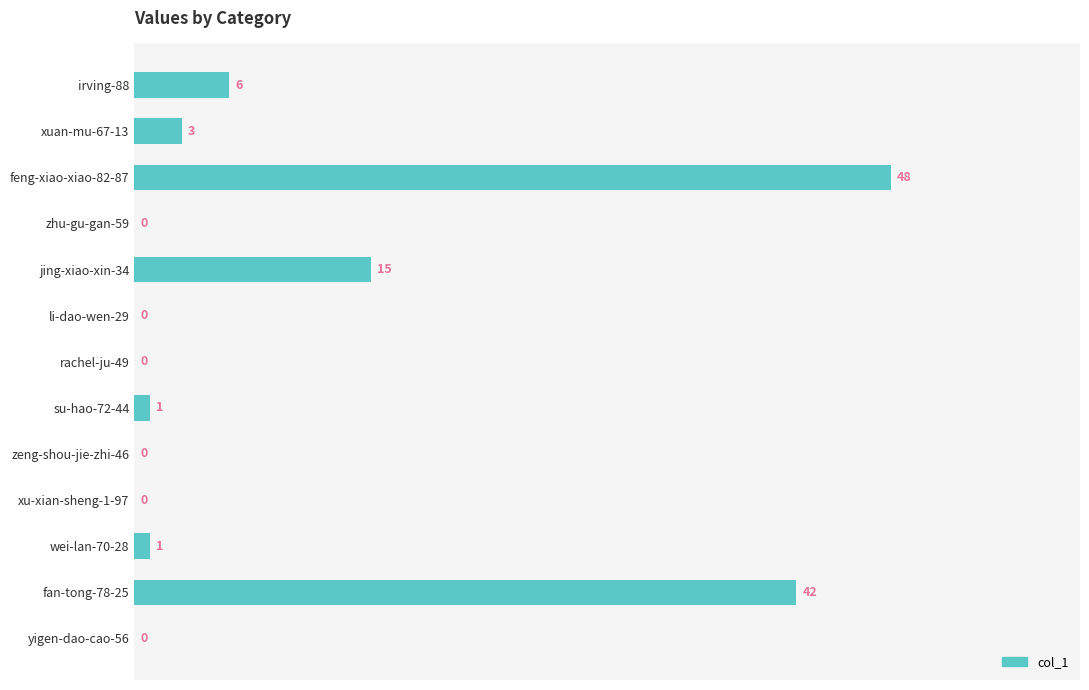

How many categories are shown in the chart?

13